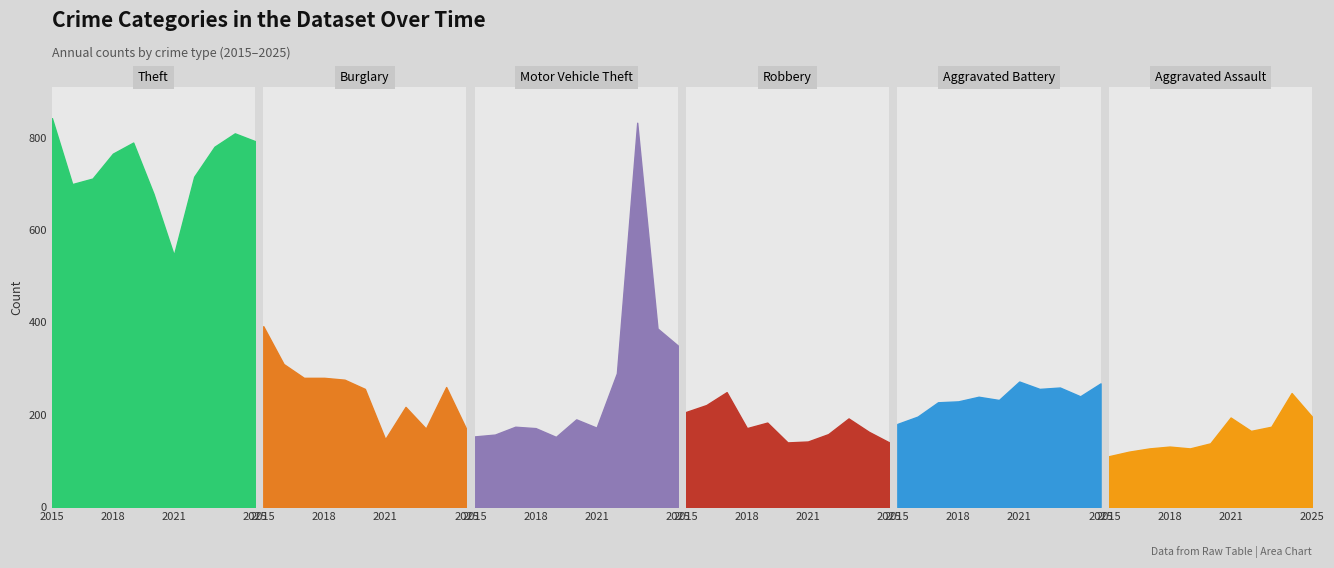

Which series ends up on top after the final intersection of Motor Vehicle Theft and Aggravated Assault?

Motor Vehicle Theft